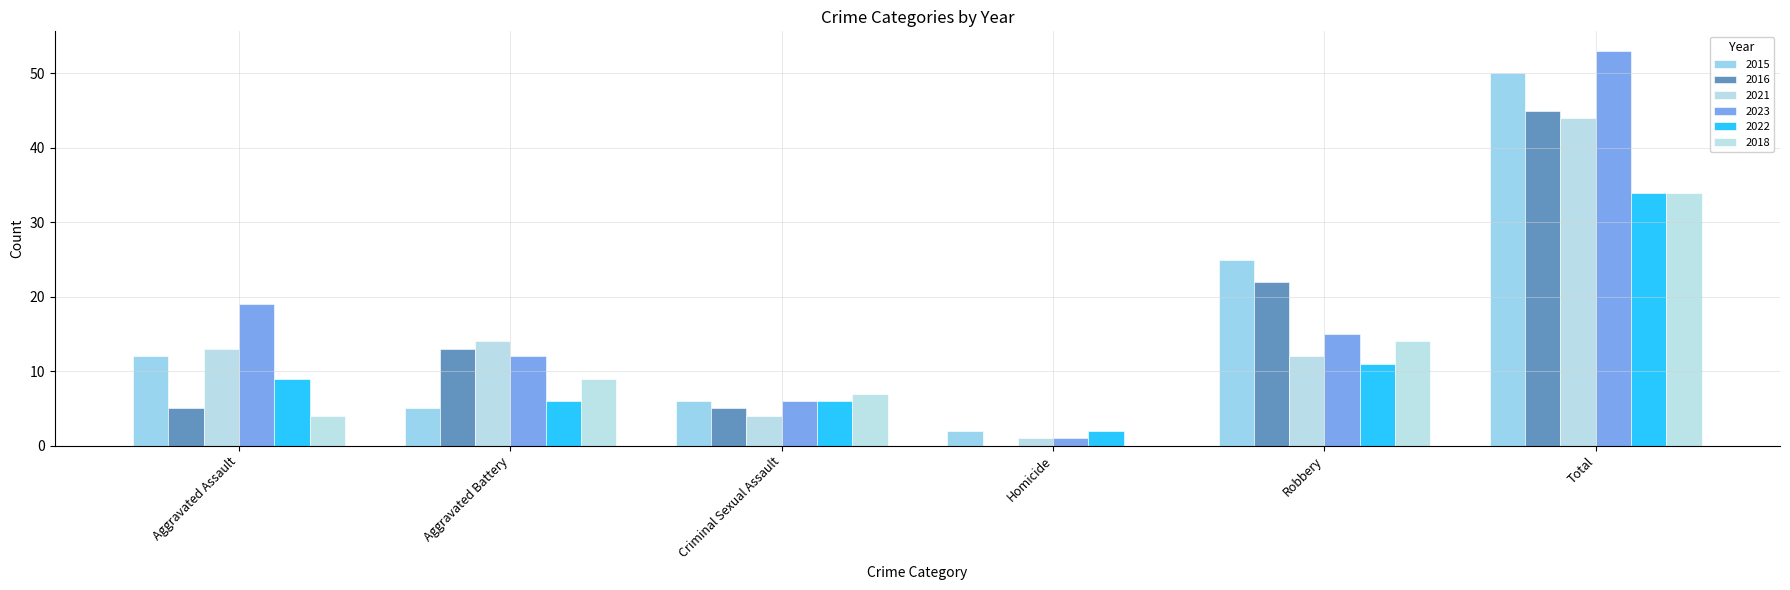

What is the lowest value of the 2015 series?

2